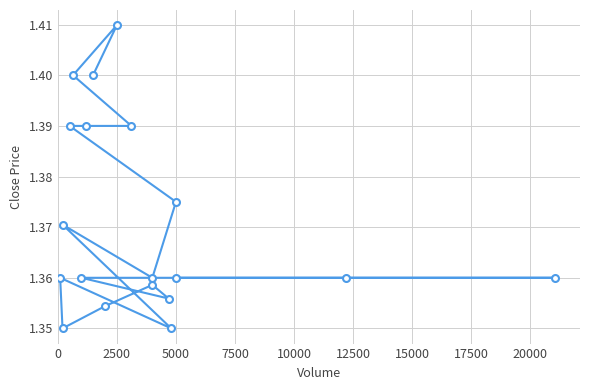

Count the number of data series in this chart.

1